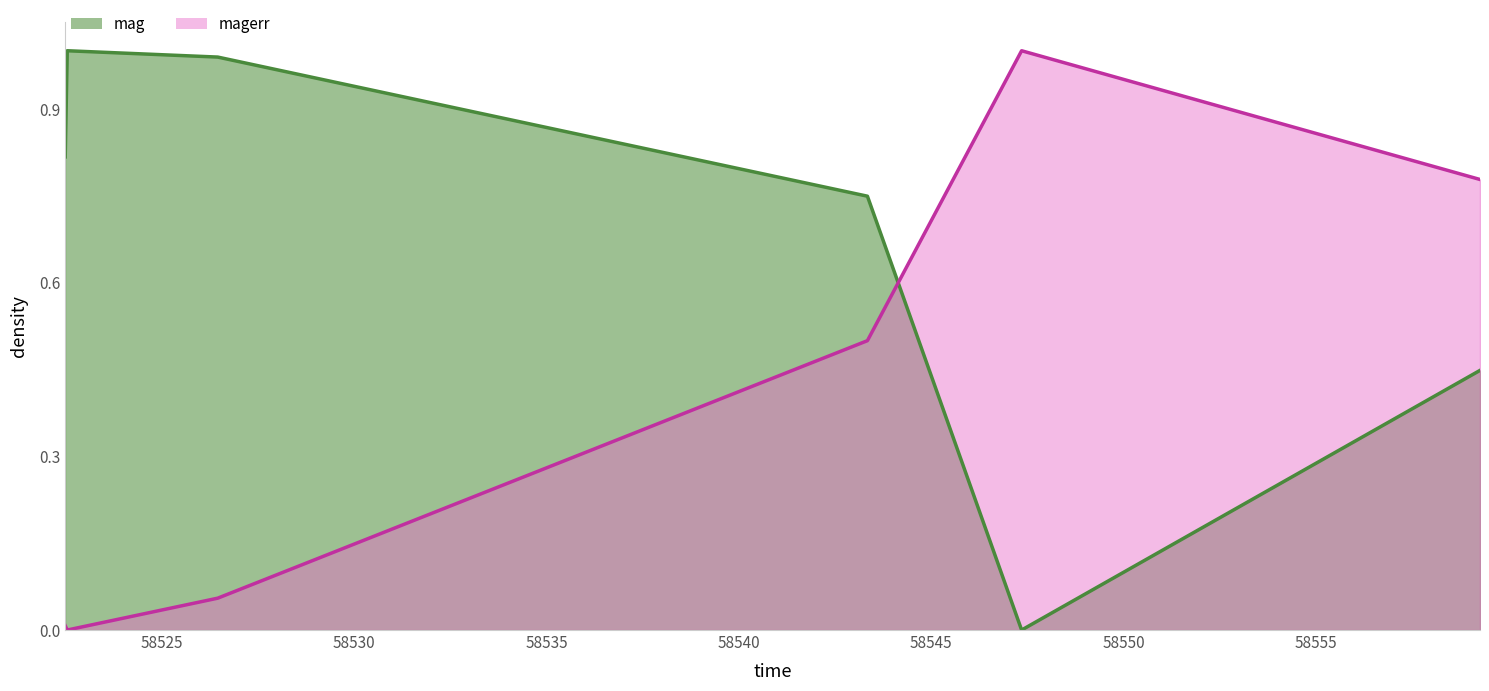

The value of mag at 58543.34186339984 is 1.2. True or false?

False